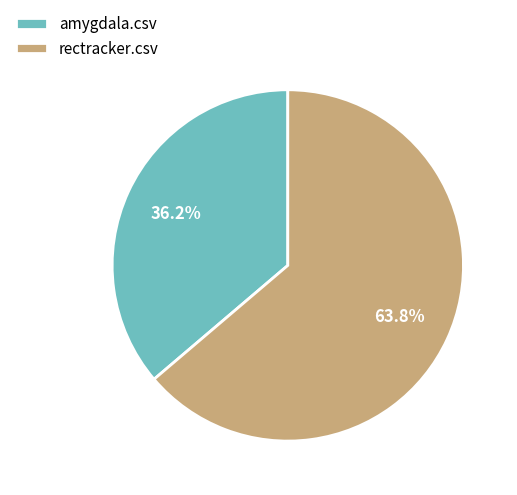

Is there any slice that represents more than half of the pie?

Yes